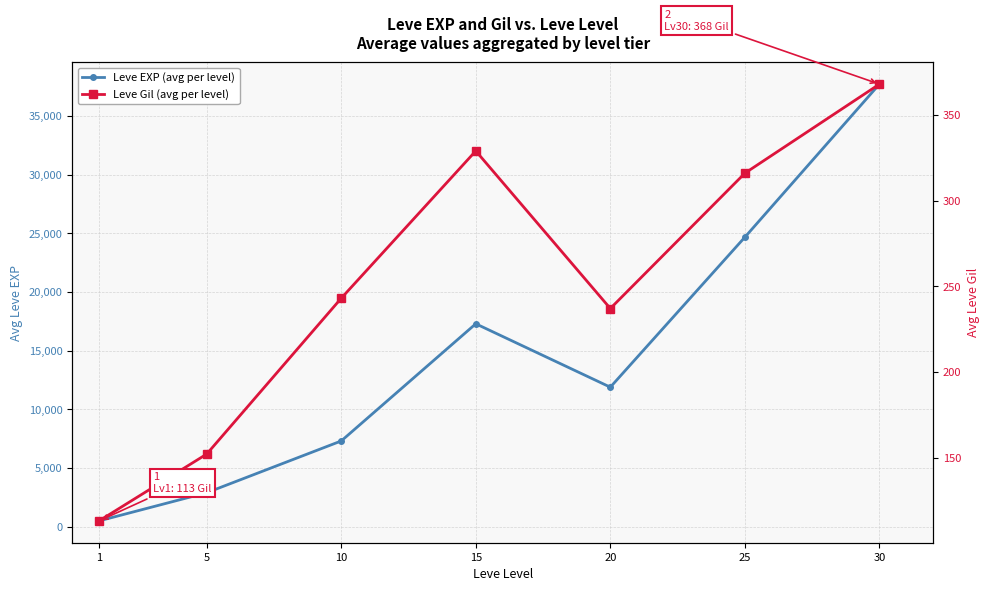

Between 10 and 15, which is larger?

15